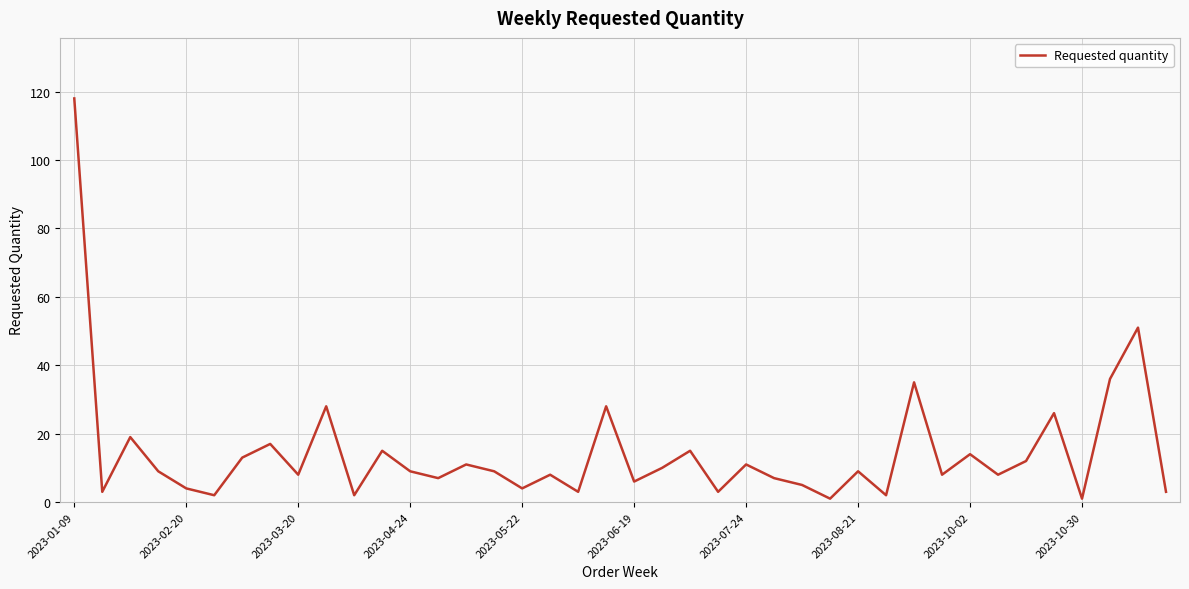

What is the greatest value displayed?

118